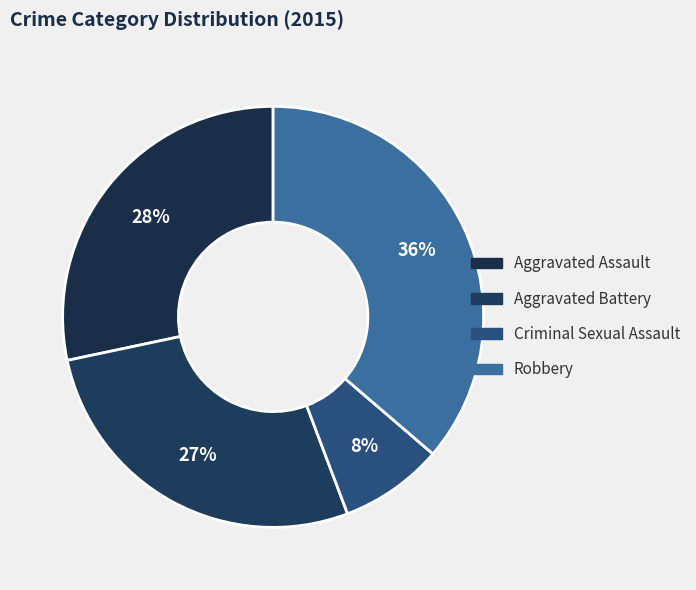

Count the number of slices in the pie.

4